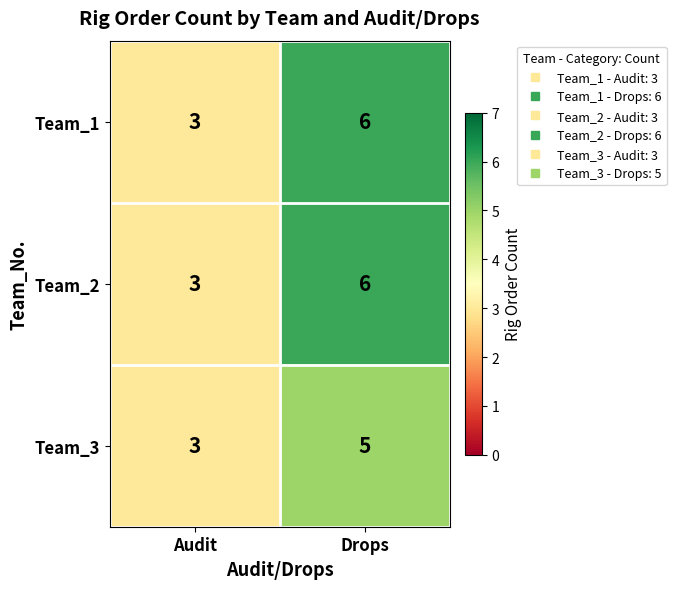

What is the sum of the Team_3 values at Audit and Drops?

8